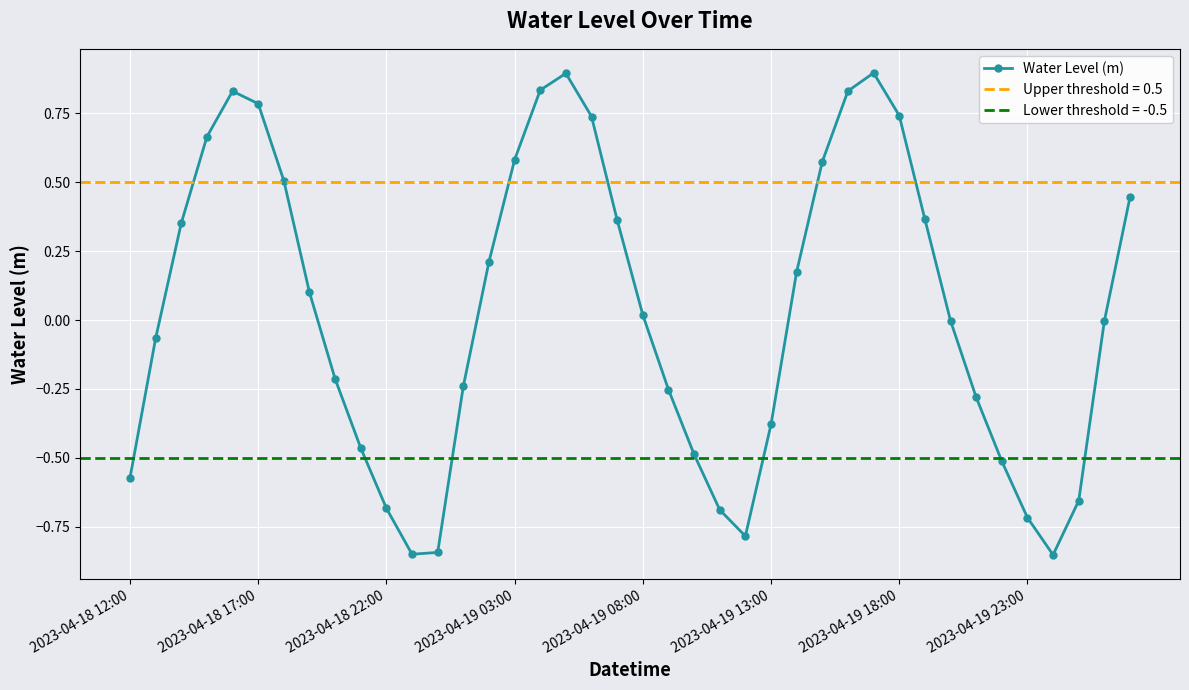

True or false: the data shows -0.2 at 2023-04-19 13:00.

False